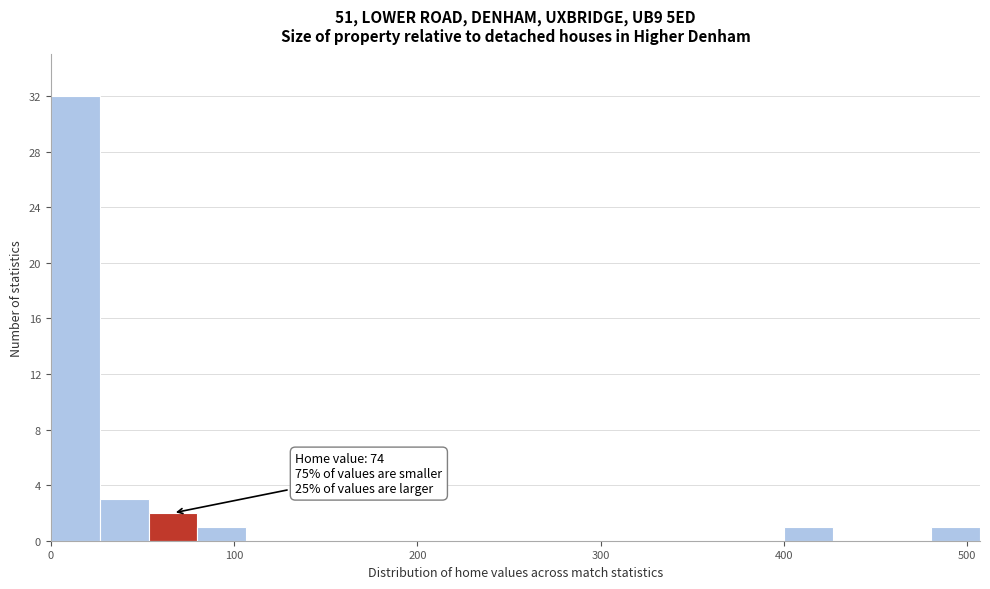

Read against the x-axis, roughly where is the centre of the tallest bar?

10